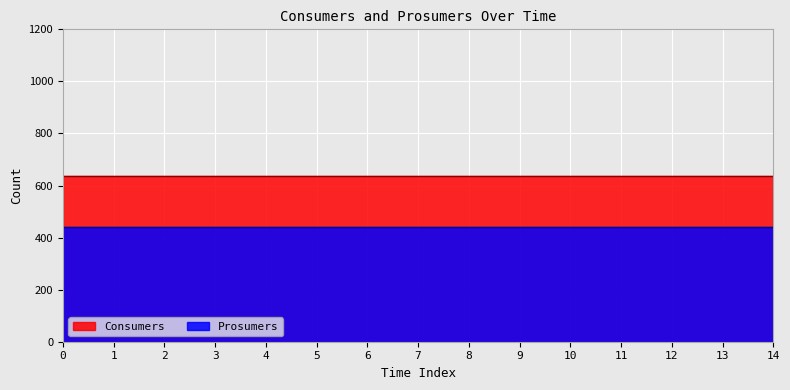

What is the sum of the Prosumers values at 3 and 10?

880